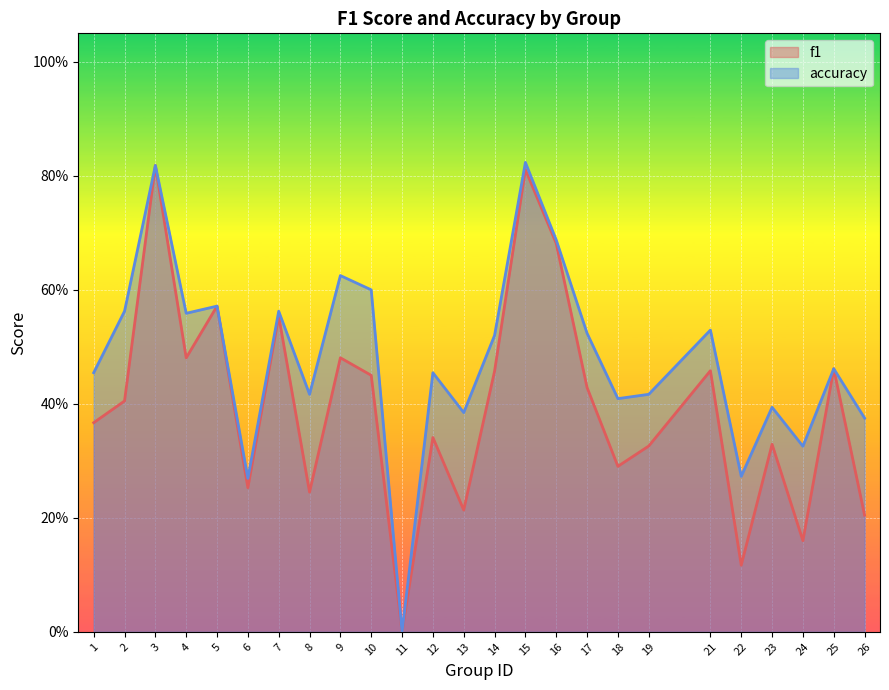

What is the value of the accuracy point at the 1st from the left?

0.5